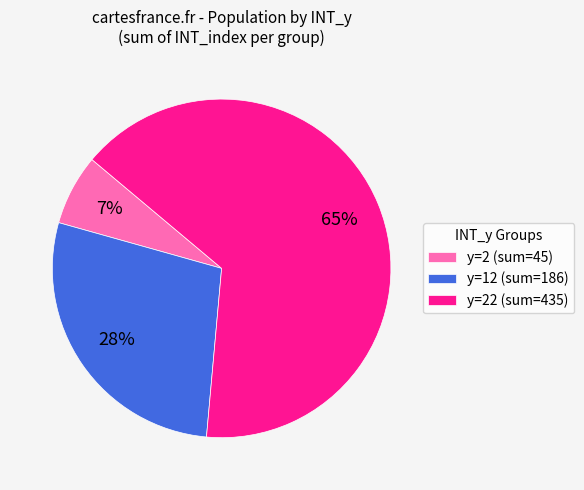

Which category has the biggest portion of the pie?

y=22 (sum=435)